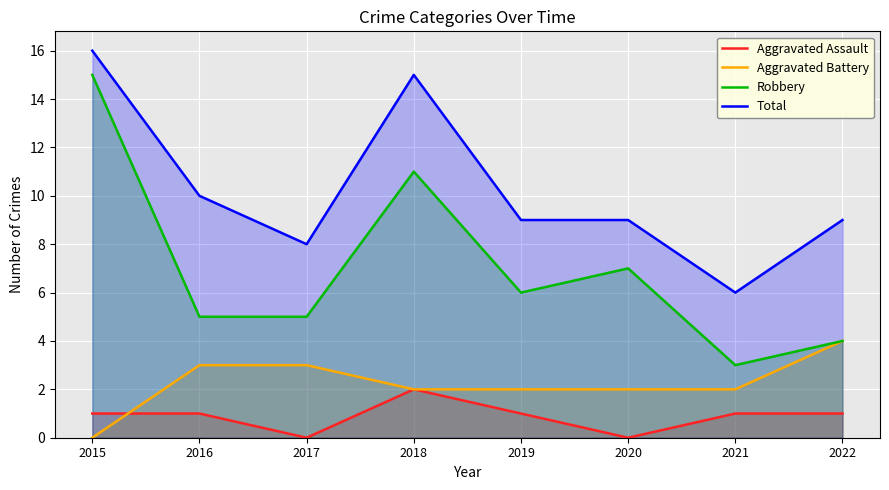

Where is Total nearest to the value 11?

2016